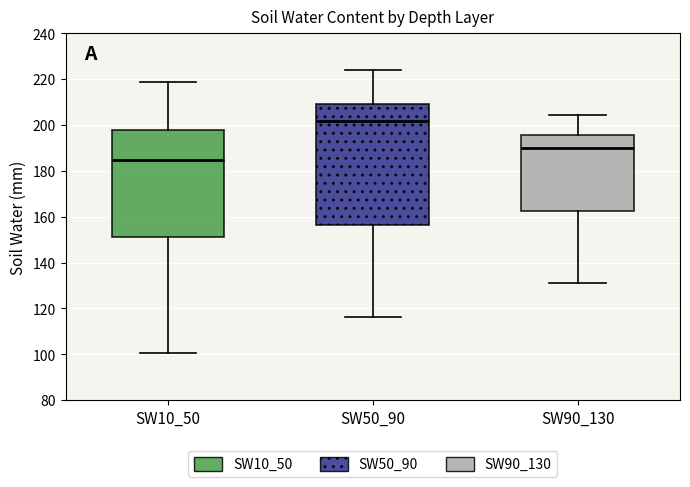

Which box has the lowest median line?

SW10_50